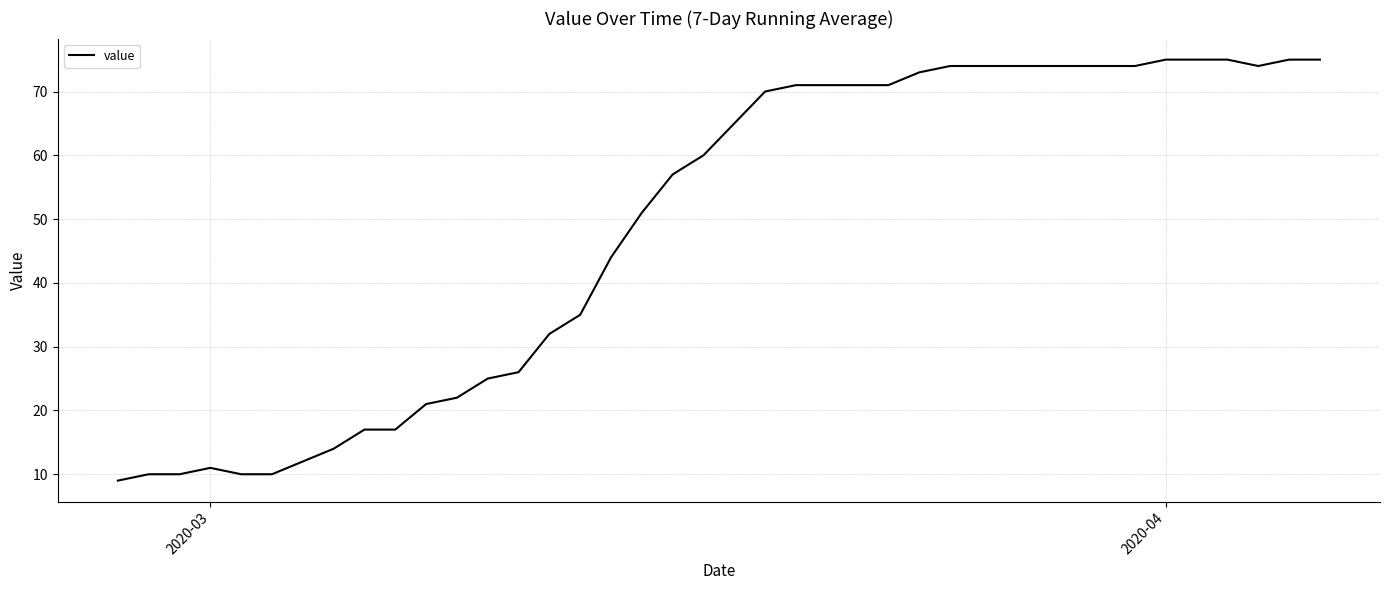

What is the maximum value shown in the chart?

75